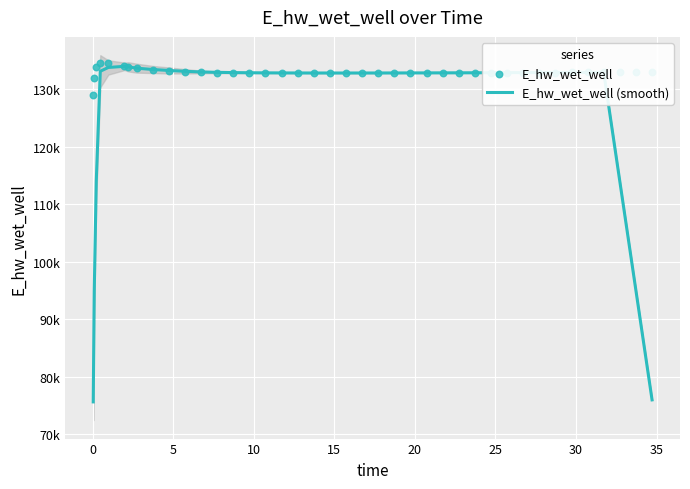

Is the value of E_hw_wet_well at 10 greater than the value of E_hw_wet_well (smooth) at 20?

Yes